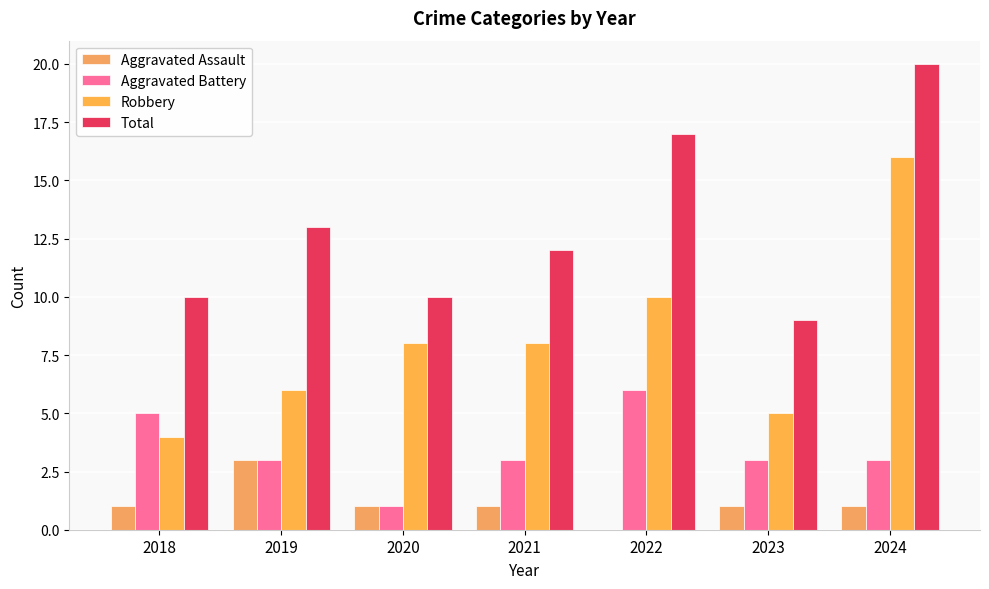

At how many categories does at least one series exceed 0?

7